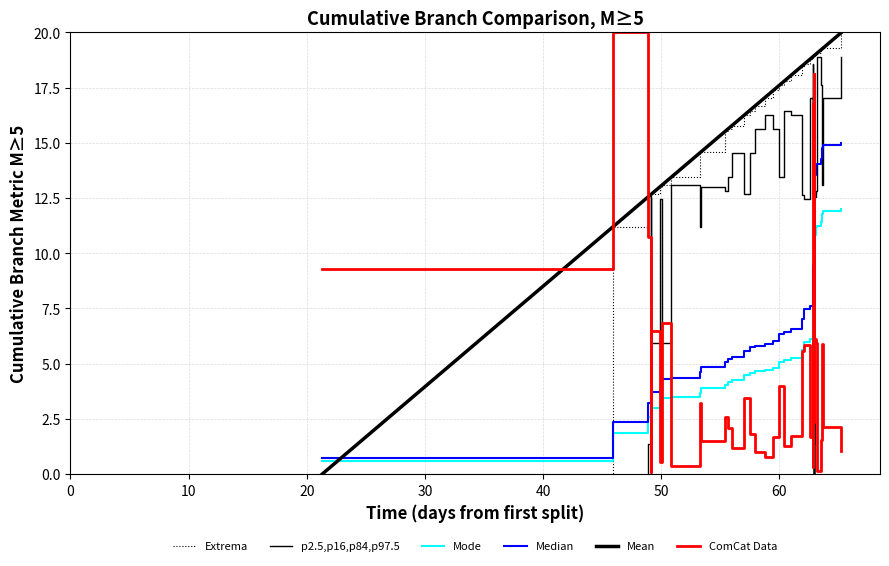

True or false: Mean has more than 0 interior local peaks.

False